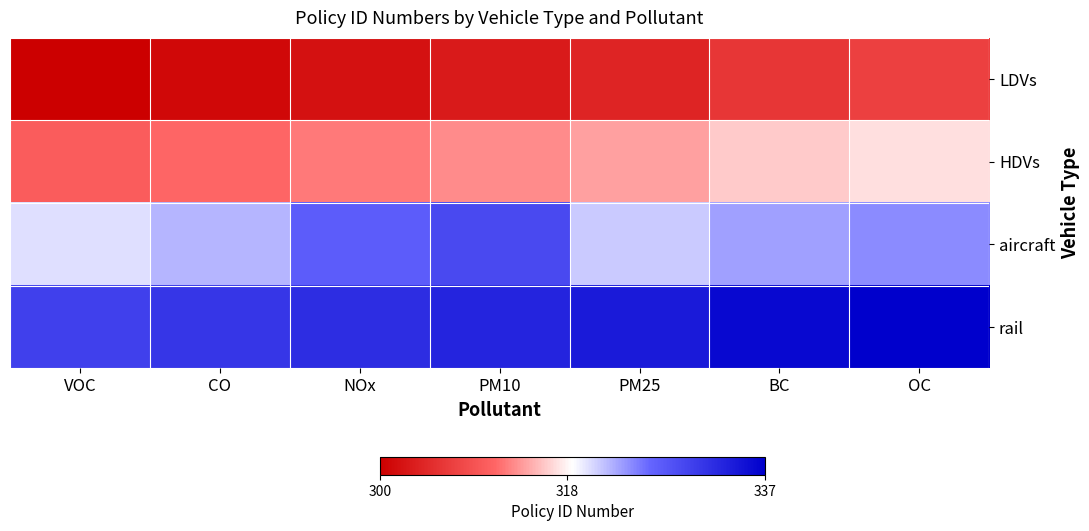

At how many categories does at least one series exceed 324?

7